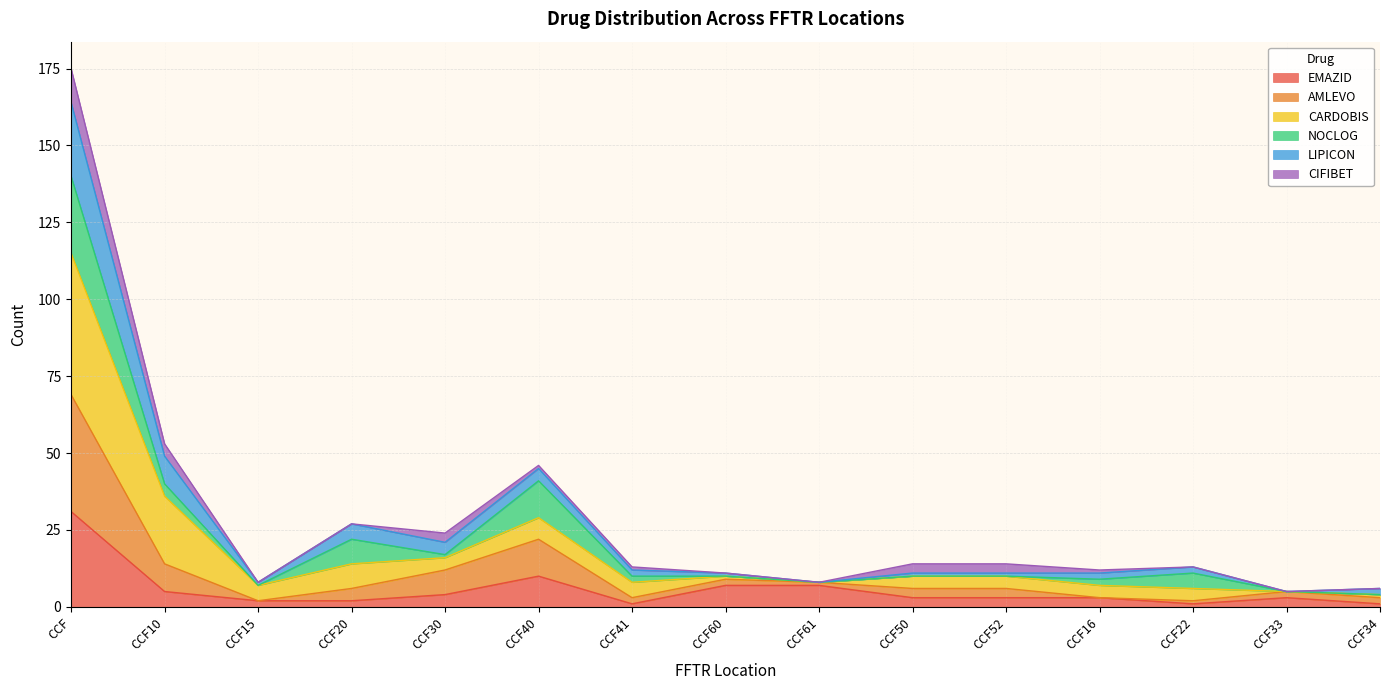

Does the chart display data point markers on the line(s)?

No